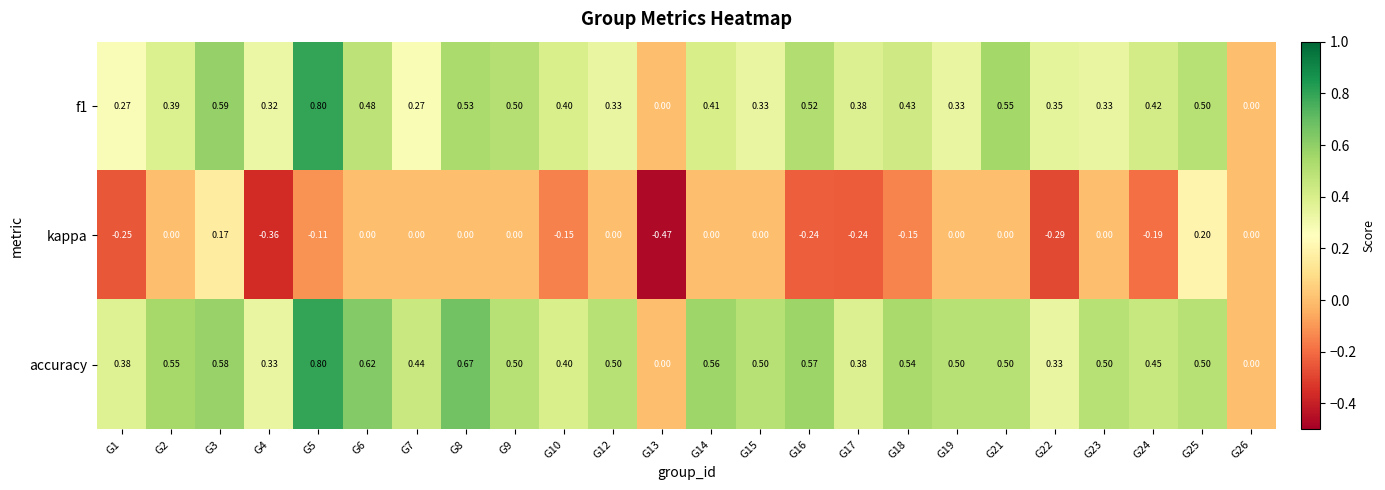

Which series has the largest total across all categories?

accuracy